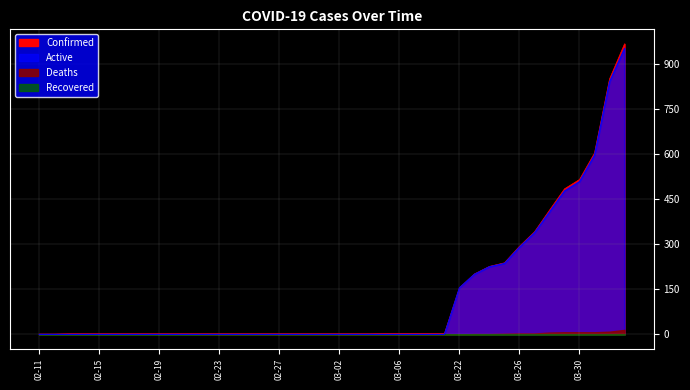

True or false: Confirmed has a value of 3 at 03-08.

True